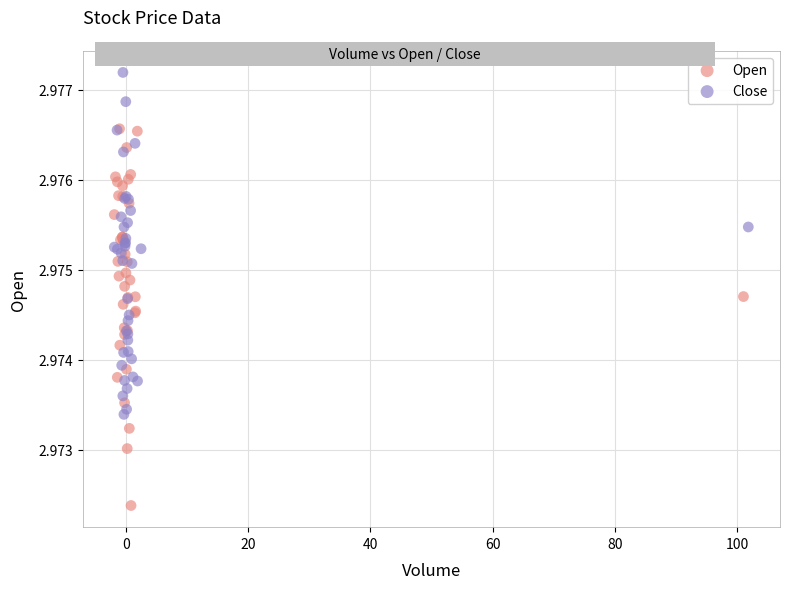

Which series contains the lowest Y value?

Open